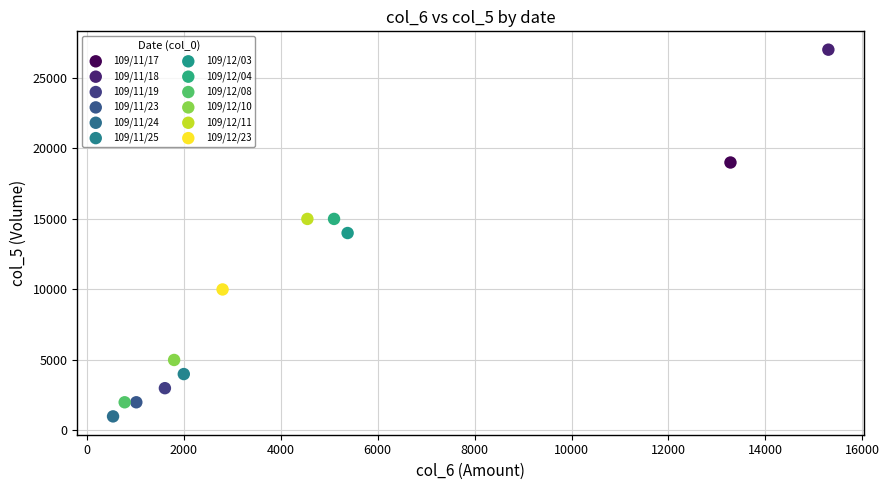

What are all the series names shown in the legend?

109/11/17, 109/11/18, 109/11/19, 109/11/23, 109/11/24, 109/11/25, 109/12/03, 109/12/04, 109/12/08, 109/12/10, 109/12/11, 109/12/23